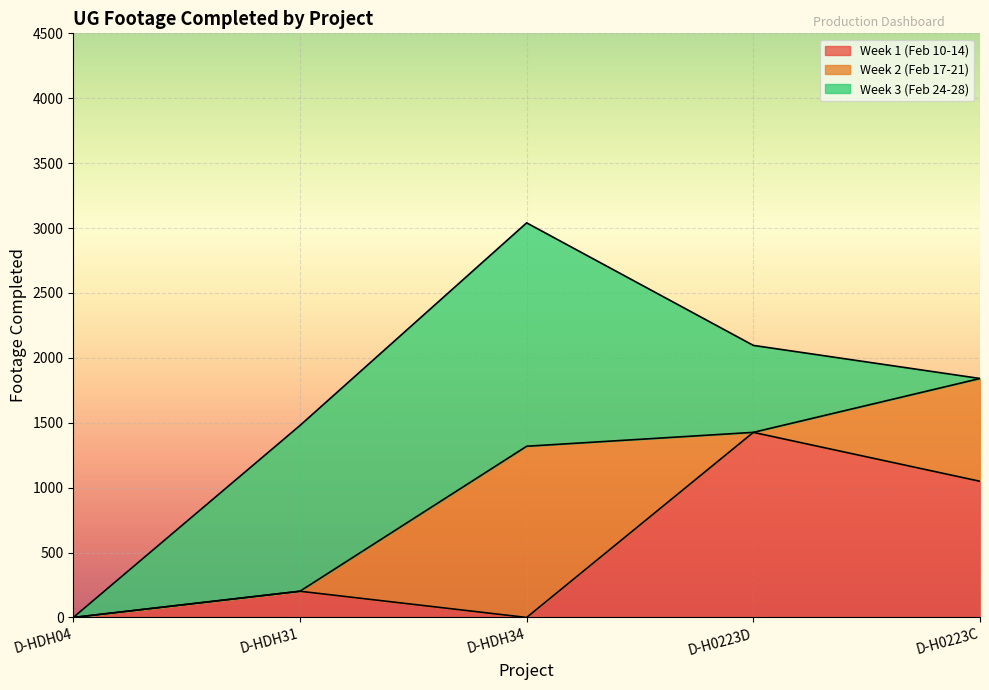

Reading left to right, what are all the values shown in this chart?

Week 1 (Feb 10-14): 0	202	0	1426	1049
Week 2 (Feb 17-21): 0	0	1319	0	792
Week 3 (Feb 24-28): 0	1277	1721	670	0